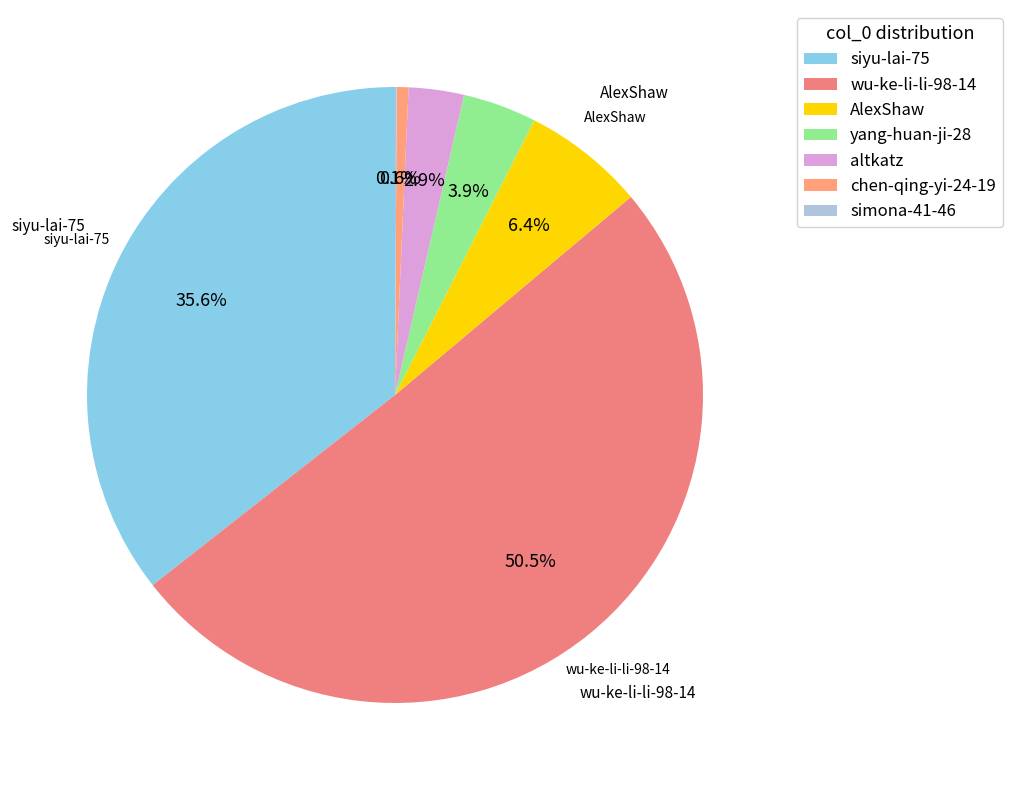

True or false: simona-41-46 accounts for 1% of the total.

False